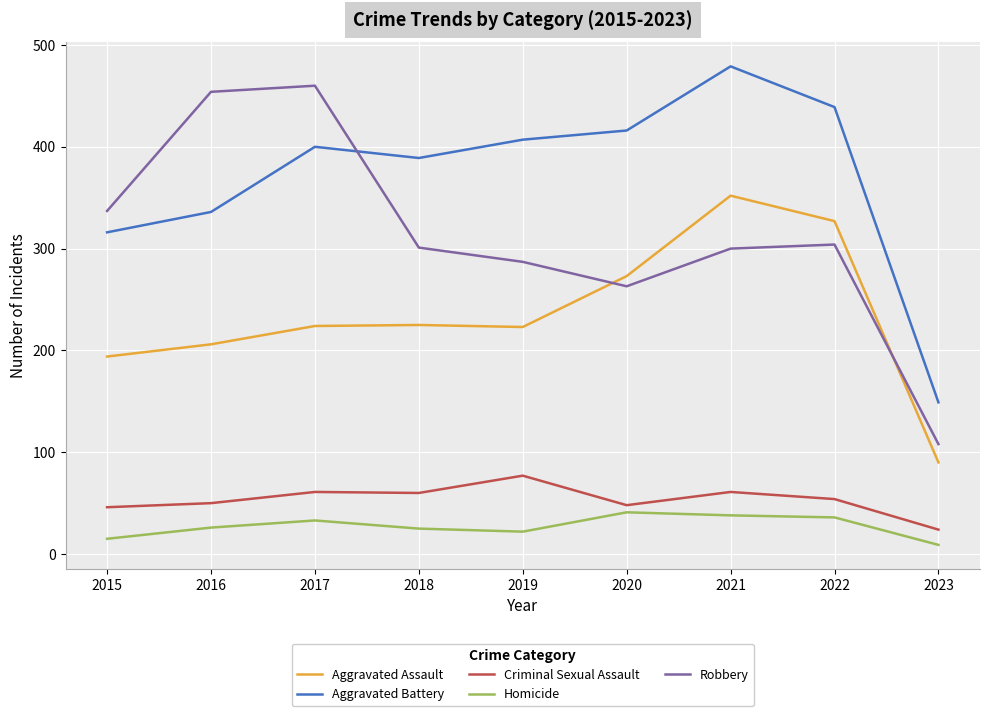

In Homicide, how many points are lower than both neighbors (excluding endpoints)?

1